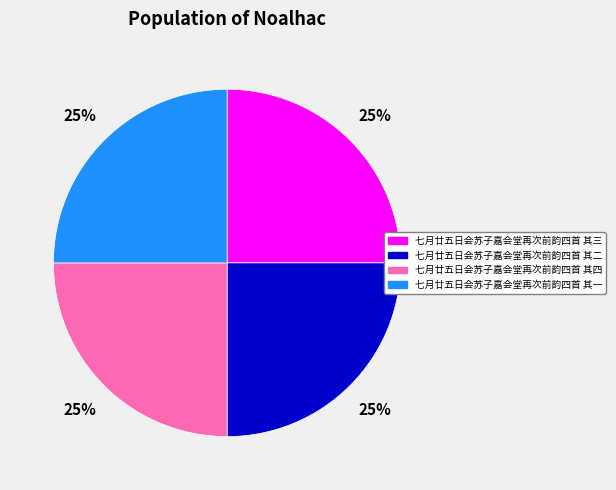

To the nearest percent, what is the average slice percentage?

25%